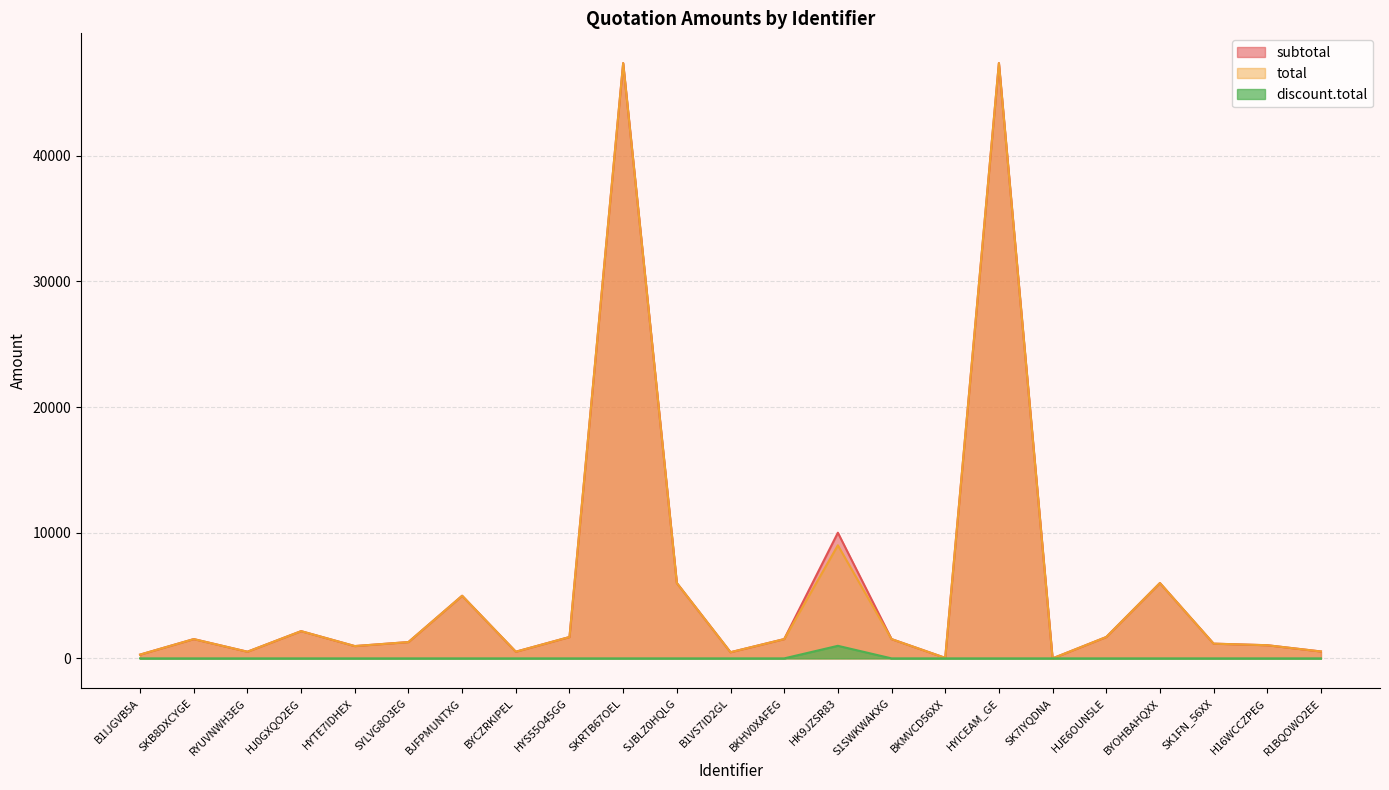

Rank the categories by discount.total value from highest to lowest.

HK9JZSR83, B1IJGVB5A, SKB8DXCYGE, RYUVNWH3EG, HJ0GXQO2EG, HYTE7IDHEX, SYLVG8O3EG, BJFPMUNTXG, BYCZRKIPEL, HYS55O45GG, SKRTB67OEL, SJBLZ0HQLG, B1VS7ID2GL, BKHV0XAFEG, S1SWKWAKXG, BKMVCD56XX, HYICEAM_GE, SK7IYQDNA, HJE6OUN5LE, BYOHBAHQXX, SK1FN_56XX, H16WCCZPEG, R1BQOWO2EE